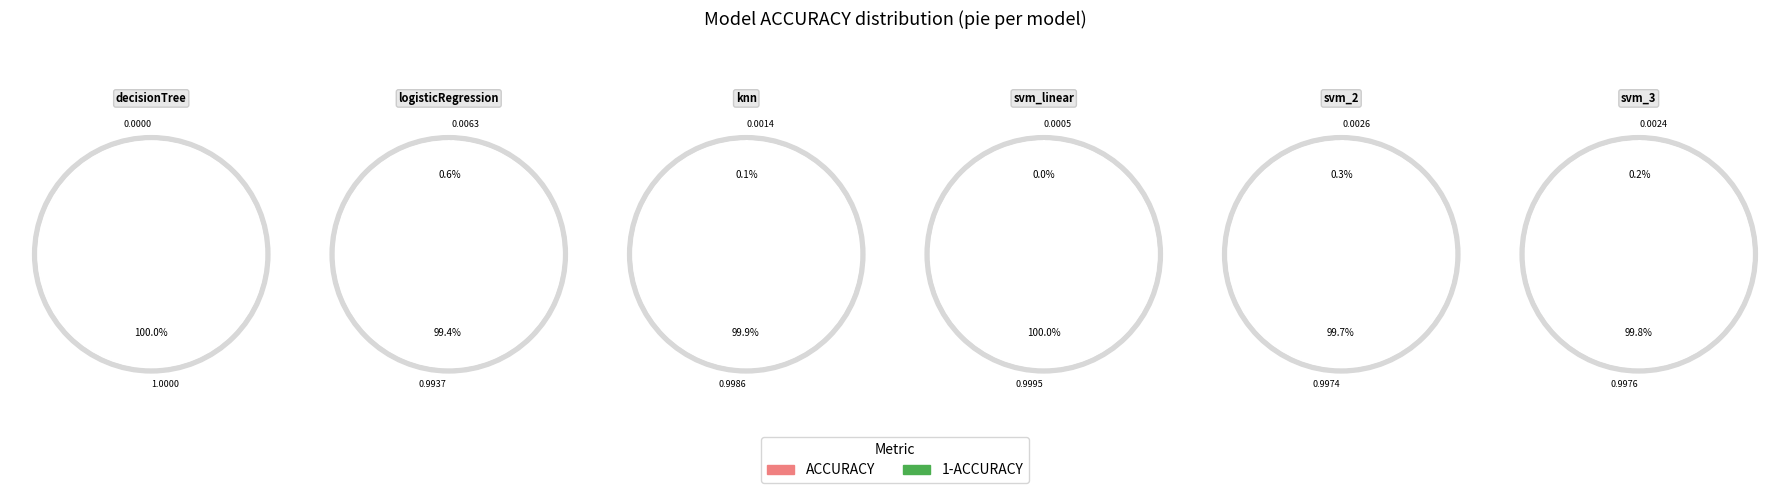

What percentage do svm_3 and decisionTree together represent?

18.3%